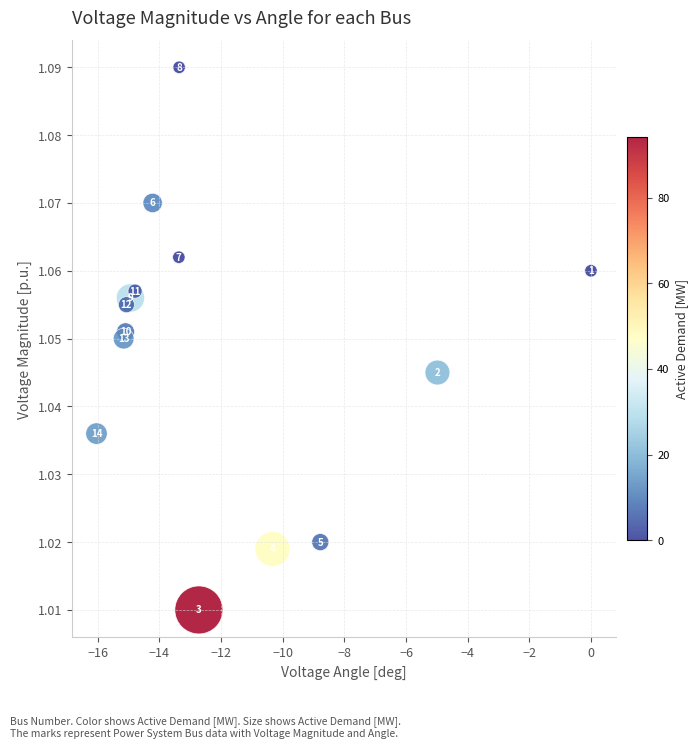

What is the range of X values (max minus min)?

16.0